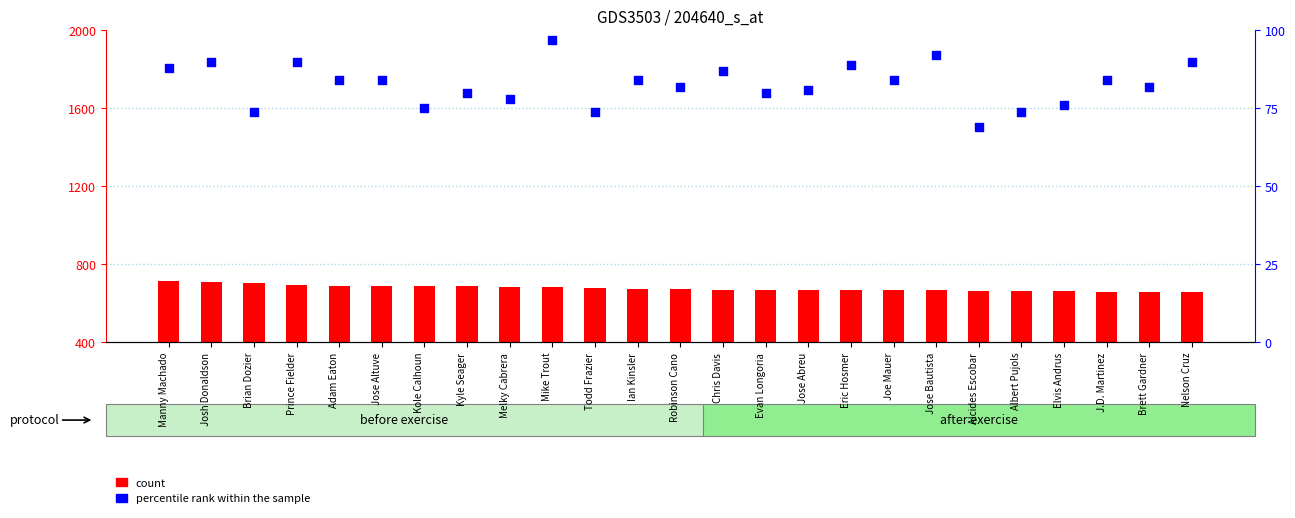

Which series contains the lowest Y value?

percentile rank within the sample